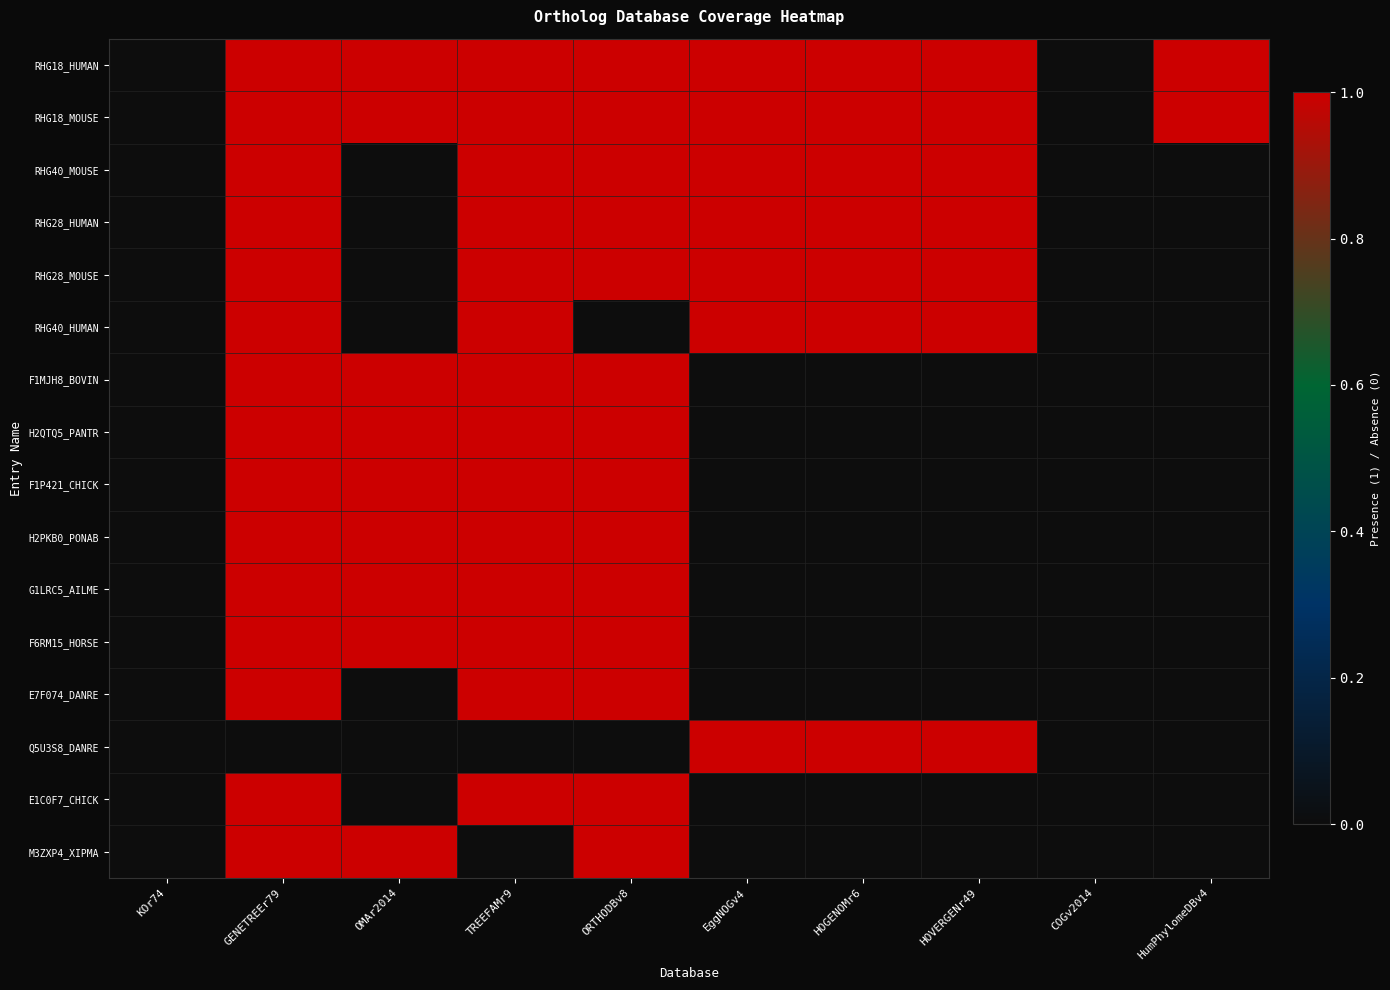

Which series has the largest range (max minus min)?

RHG18_HUMAN